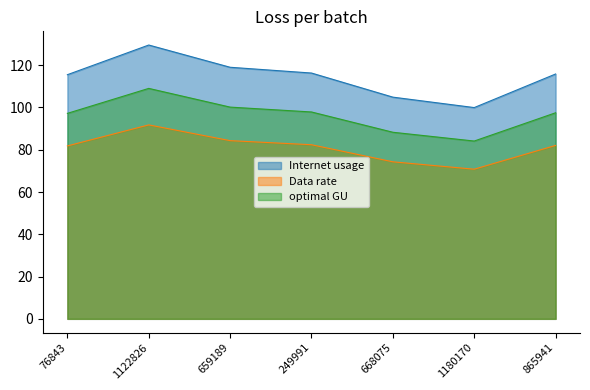

True or false: optimal GU and Data rate intersect in this chart.

False